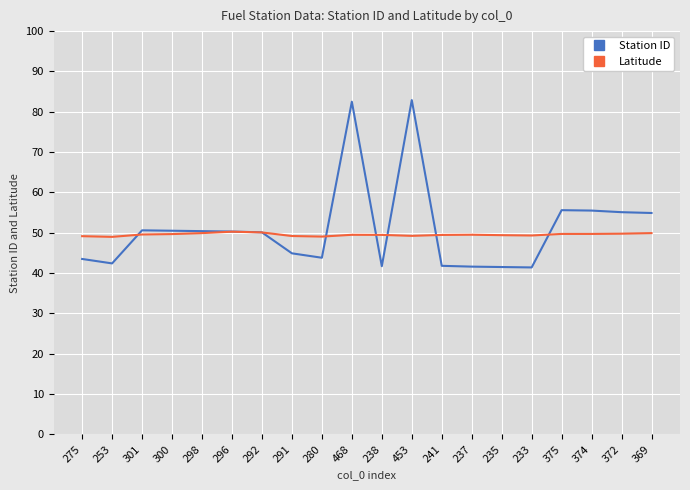

Which series changed the most between 292 and 241?

Station ID